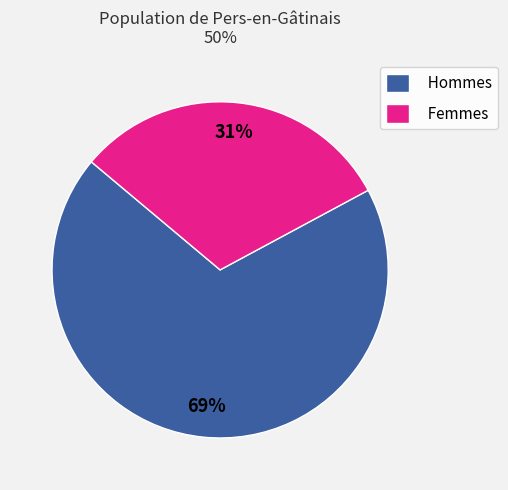

Does any single category account for the majority?

Yes